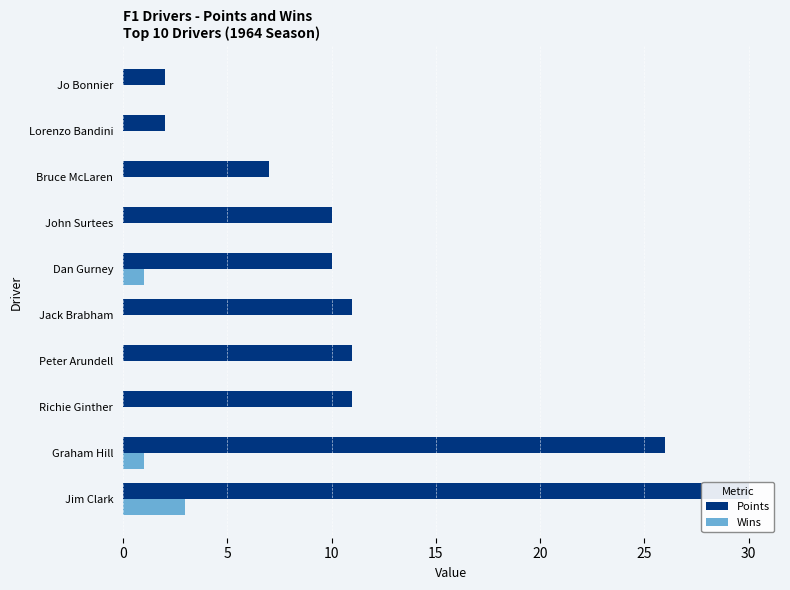

How many bars are there in total?

20